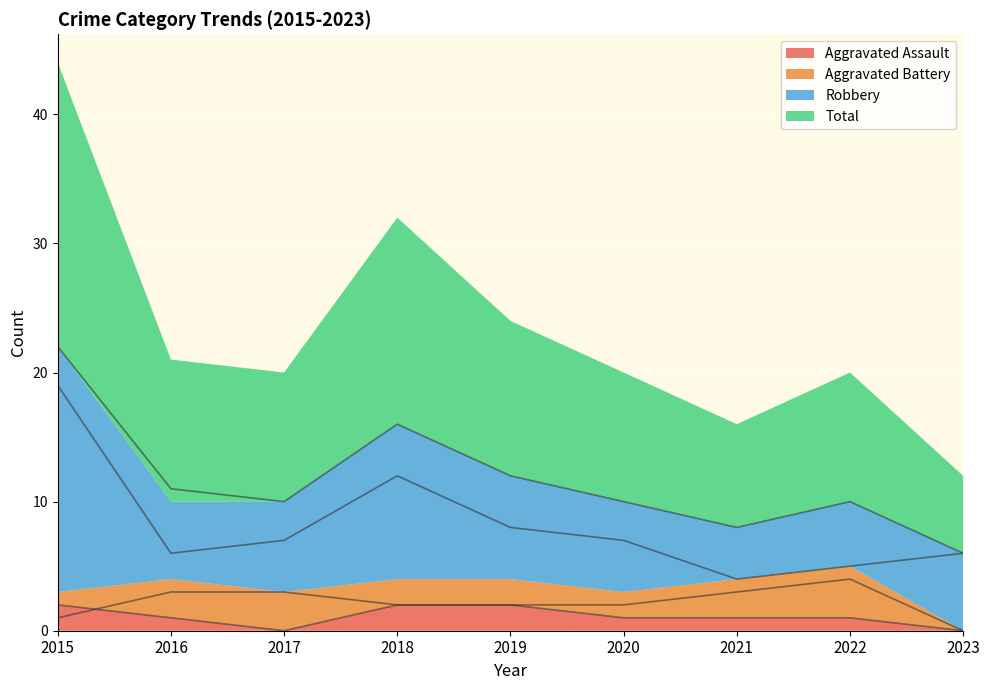

Which category has the lowest value in the Aggravated Assault series?

2017